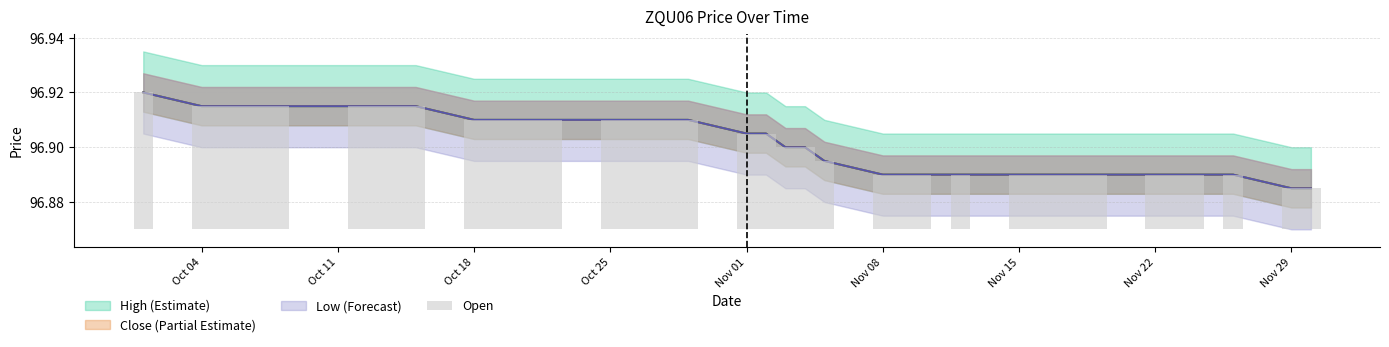

What is the maximum value shown in the chart?

96.9